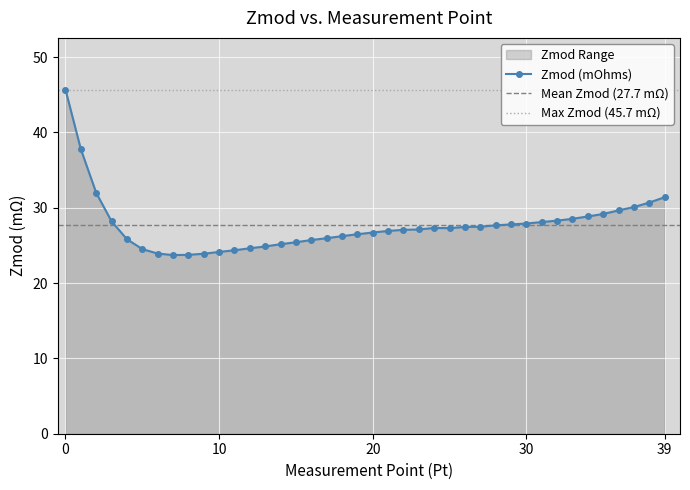

The value of Zmod (mOhms) at 39 is 14.1. True or false?

False